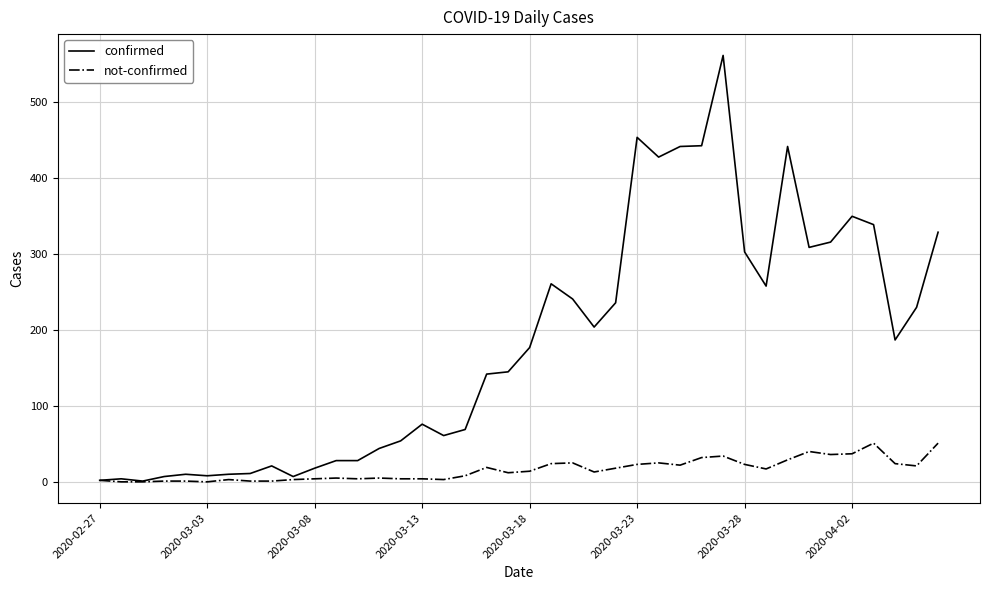

Which series has the largest total across all categories?

confirmed